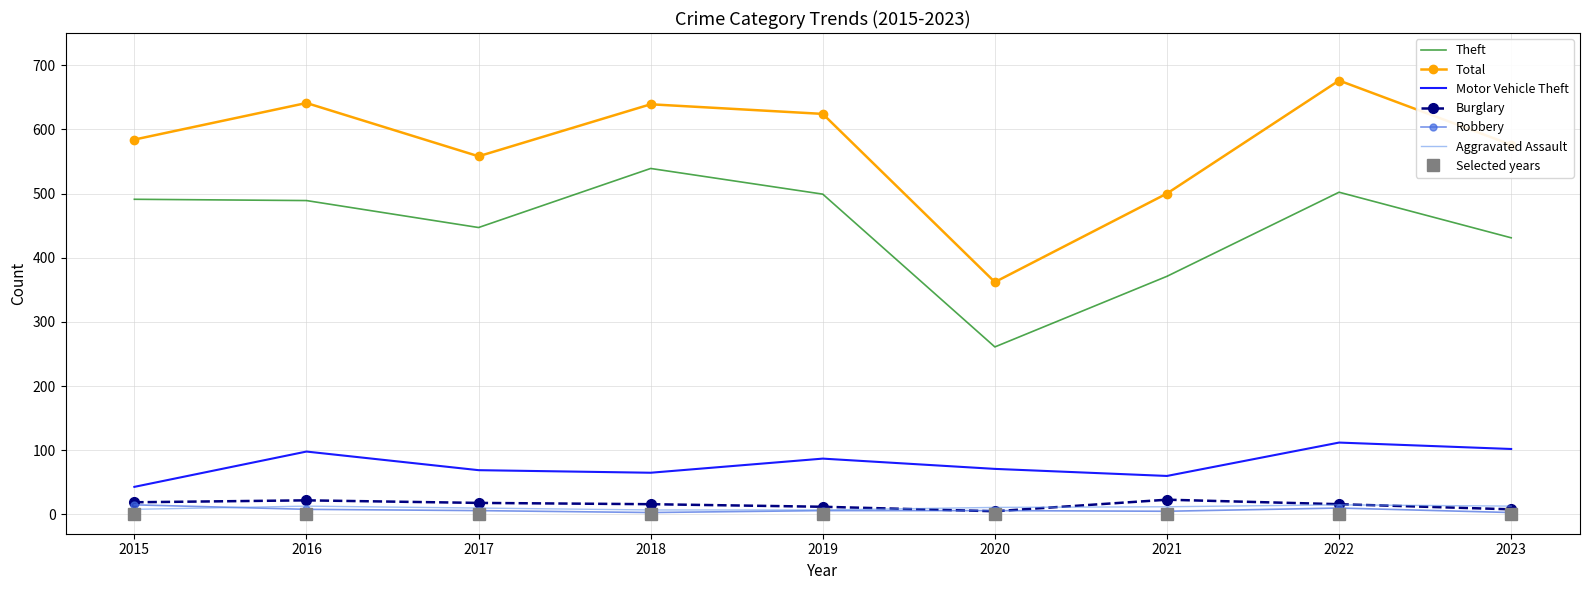

What is the greatest value displayed?

676